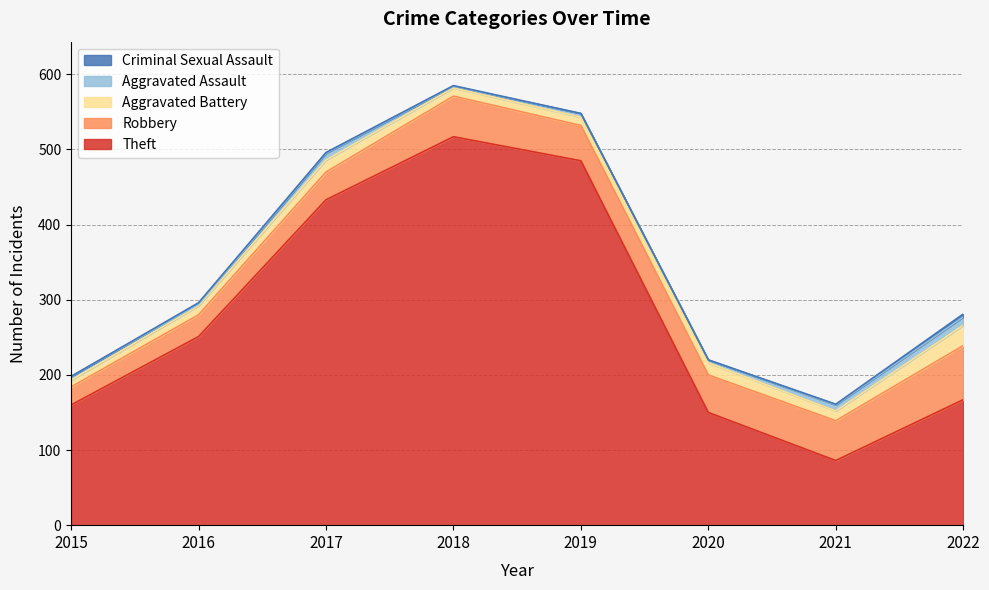

Which series has the largest total across all categories?

Theft